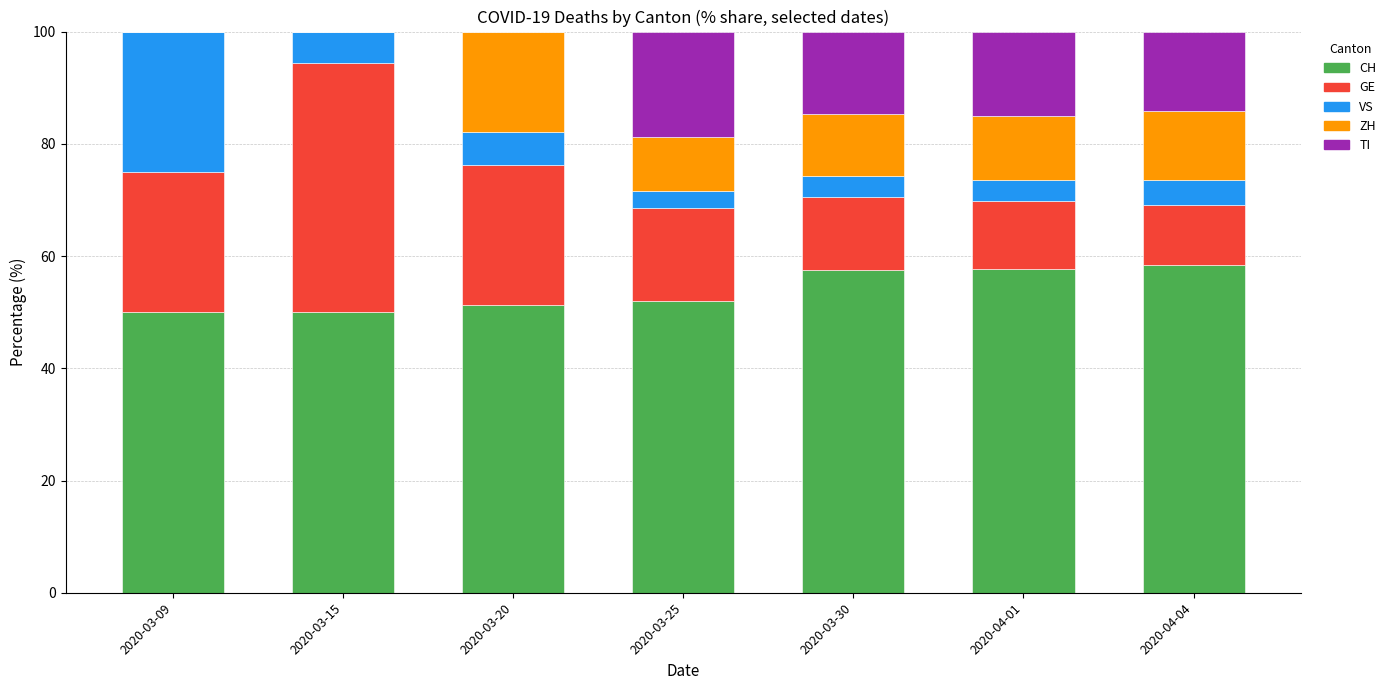

What is the total value across all series at 2020-04-01?

100.0